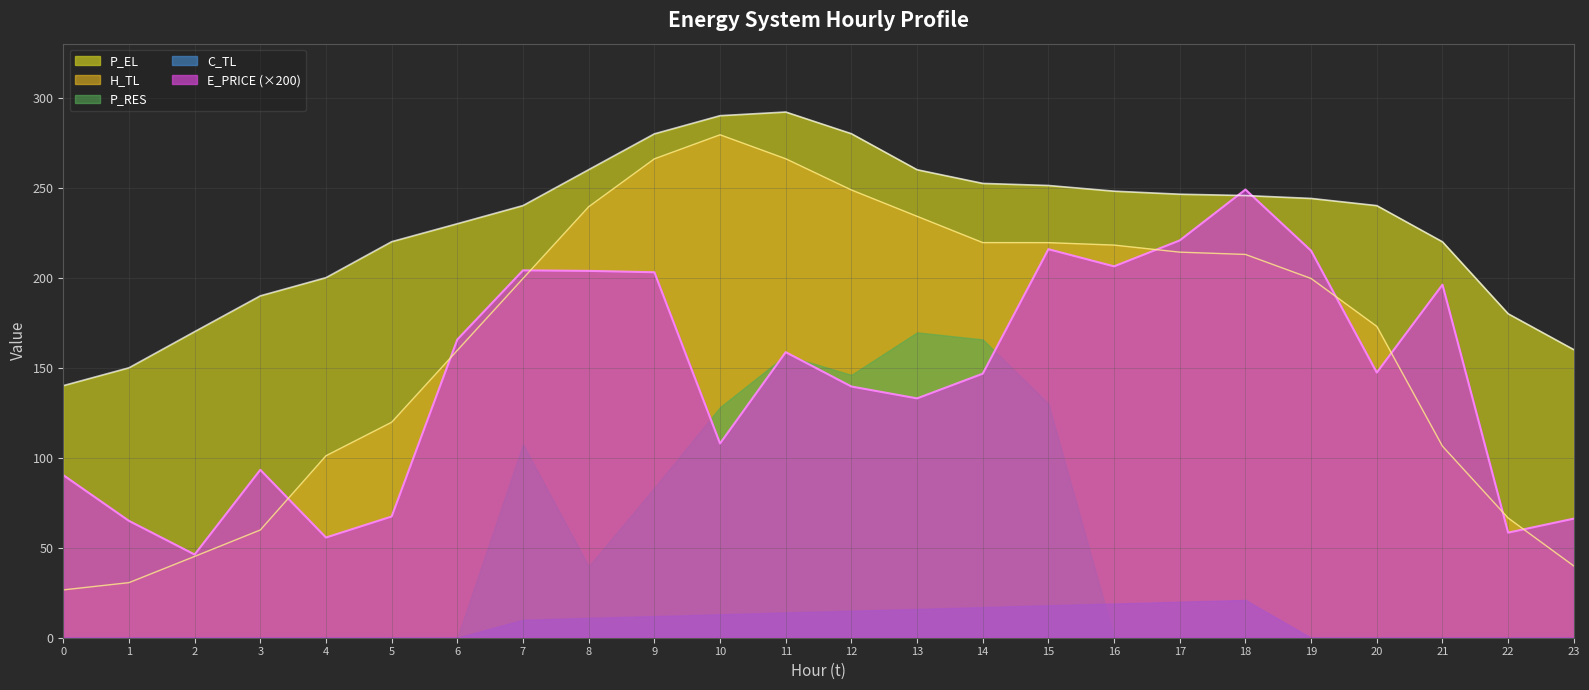

True or false: P_EL has a value of 230.0 at 6.

True